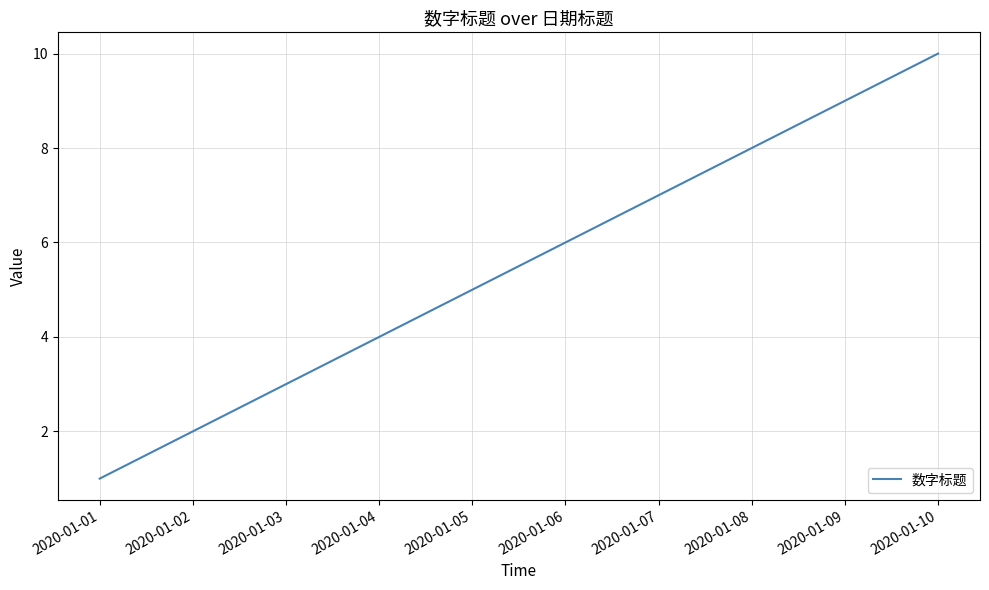

What is the sum of the values at 2020-01-06 and 2020-01-10?

16